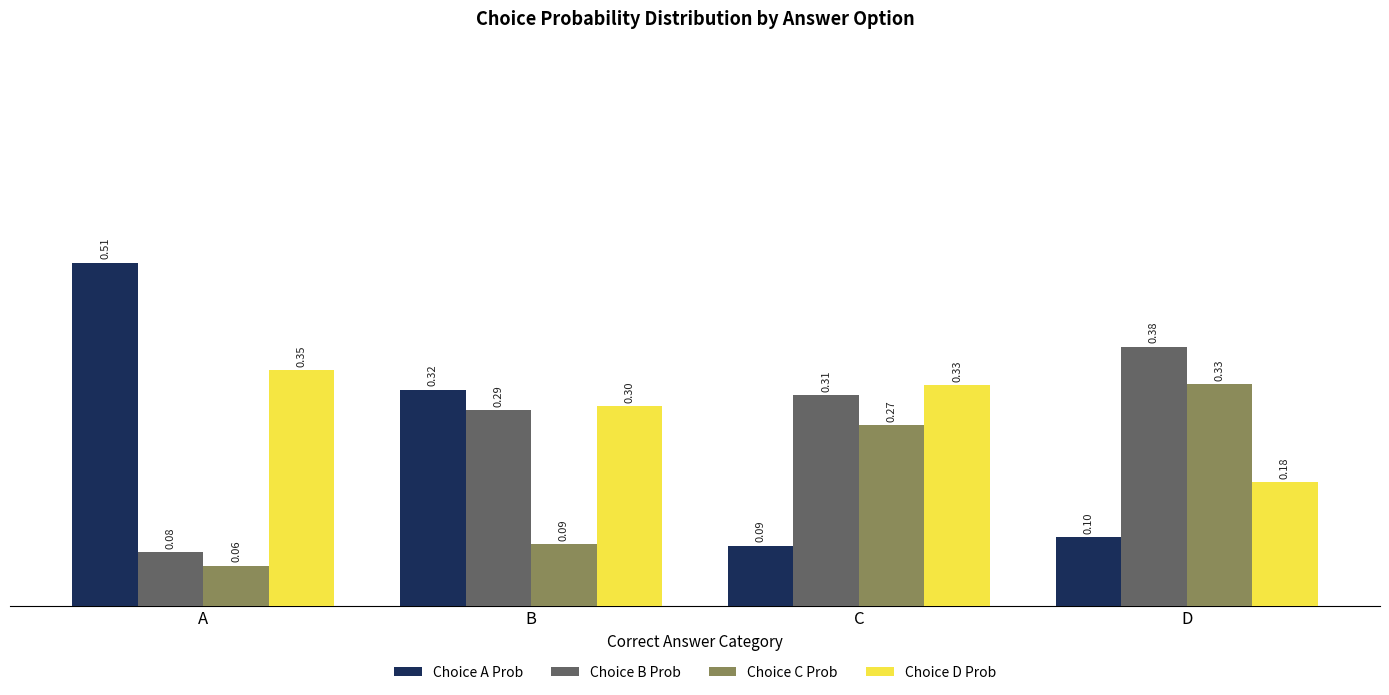

What is the minimum value shown in the chart?

0.1